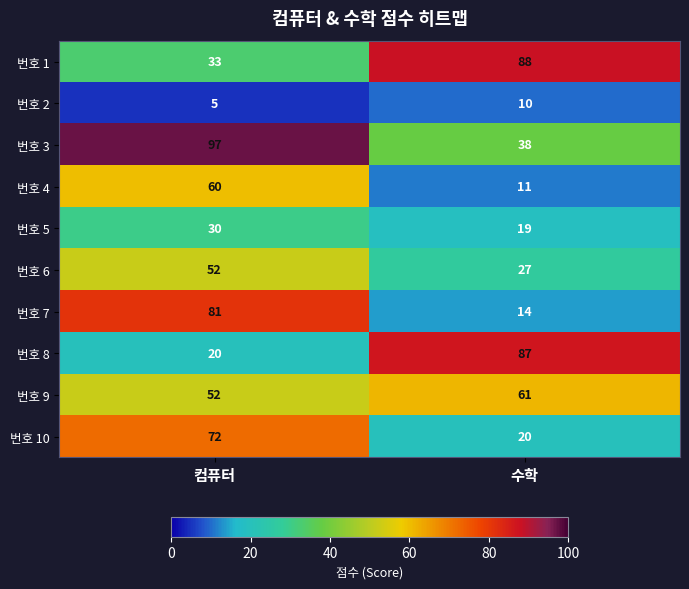

Is it true that 번호 8 equals 87 at 수학?

True